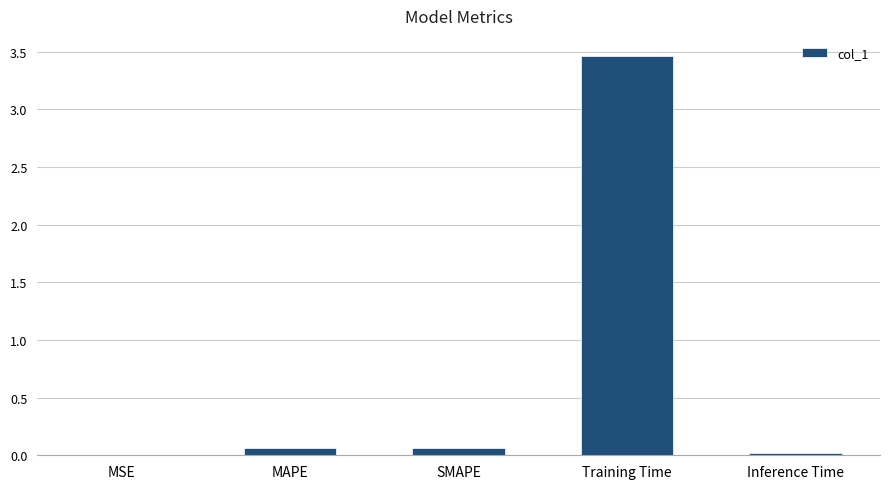

Which category has the highest value across all series?

Training Time